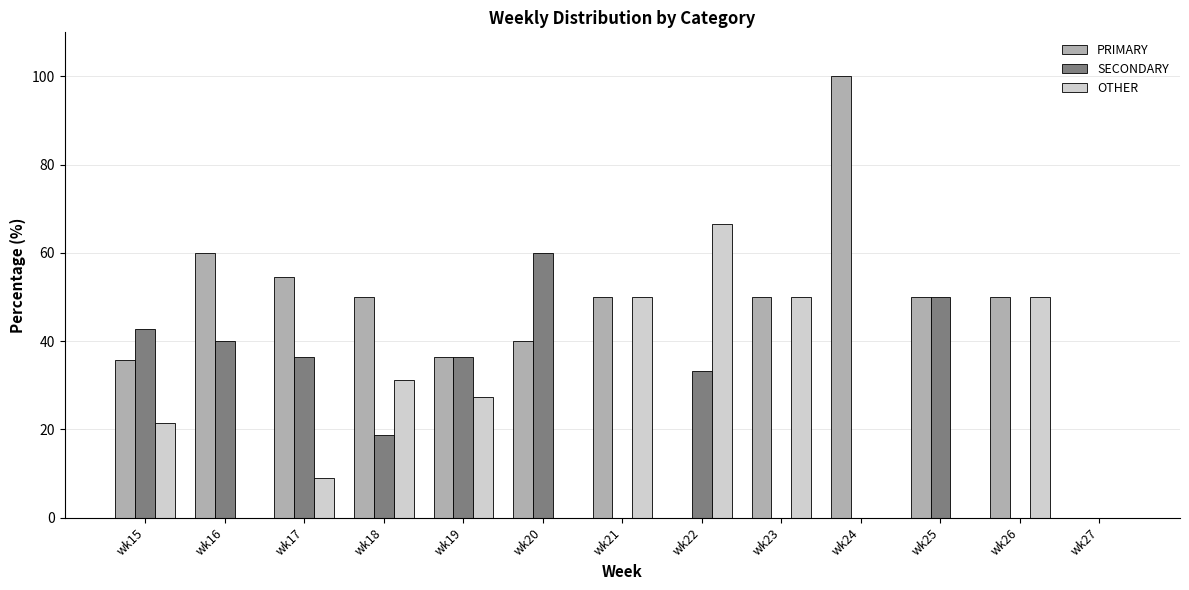

How many data points in OTHER are above 21?

7